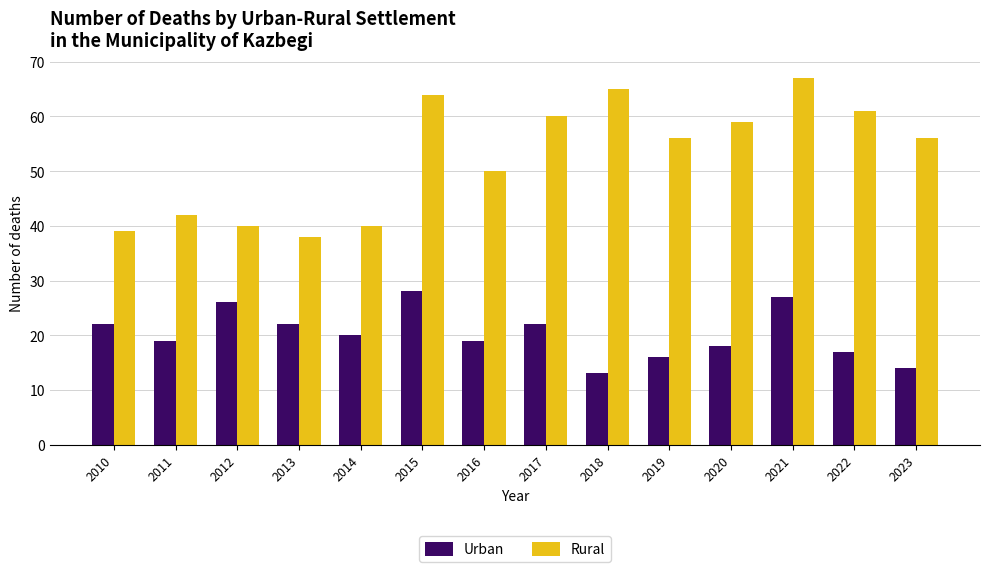

Is the value of Urban at 2013 greater than the value of Rural at 2018?

No